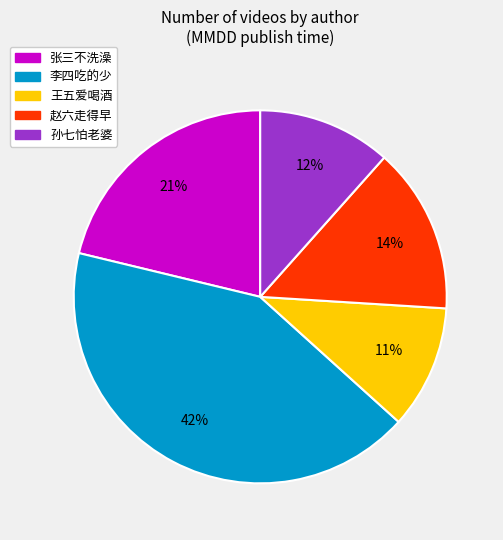

To the nearest percent, what is the average slice percentage?

20%